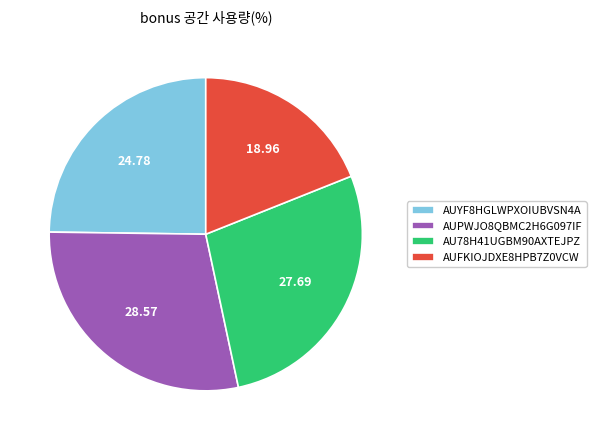

Between AUYF8HGLWPXOIUBVSN4A and AUPWJO8QBMC2H6G097IF, which is larger?

AUPWJO8QBMC2H6G097IF